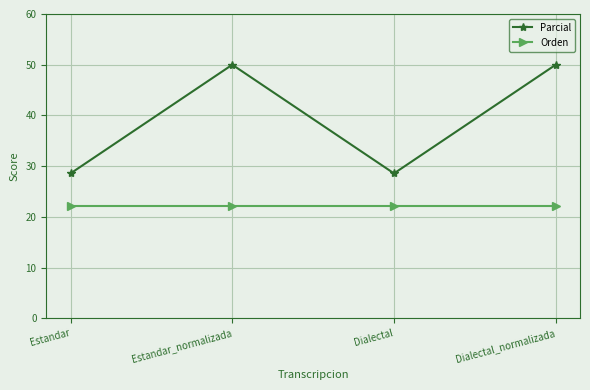

Reading right to left, transcribe all the data shown in this chart.

Parcial: Dialectal_normalizada=50.0	Dialectal=28.6	Estandar_normalizada=50.0	Estandar=28.6
Orden: Dialectal_normalizada=22.2	Dialectal=22.2	Estandar_normalizada=22.2	Estandar=22.2